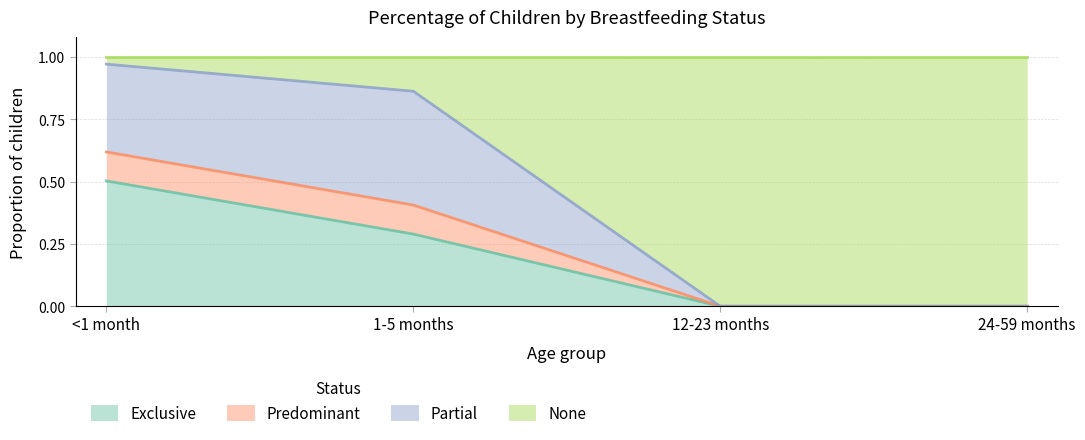

The value of Predominant at <1 month is 1.4. True or false?

False